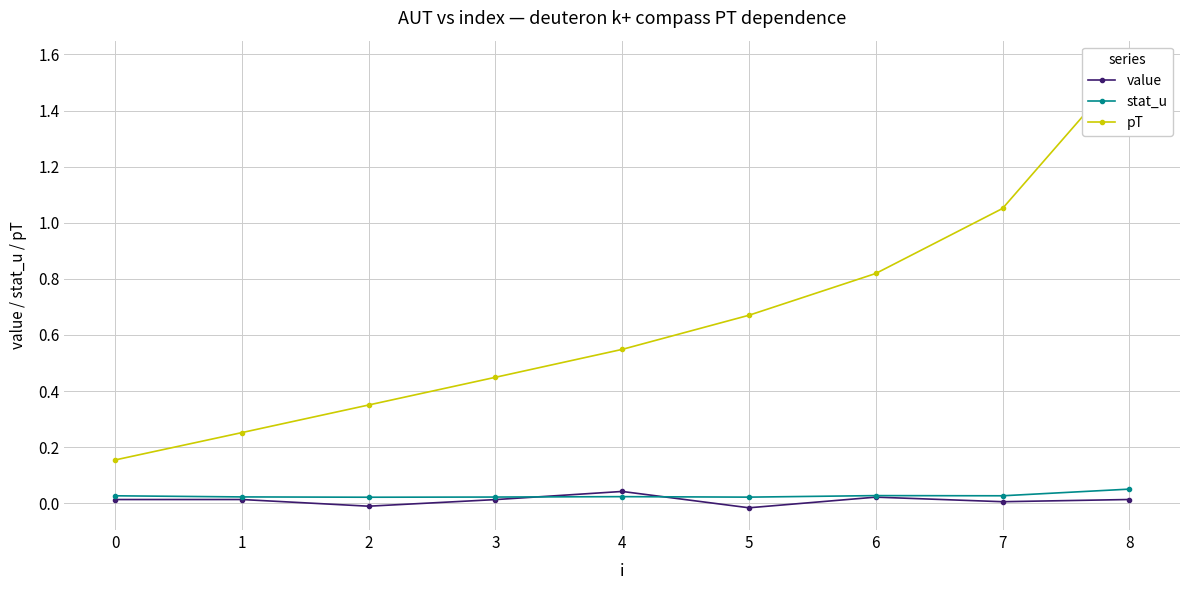

What is the difference between the second highest and second lowest values in the pT series?

0.8